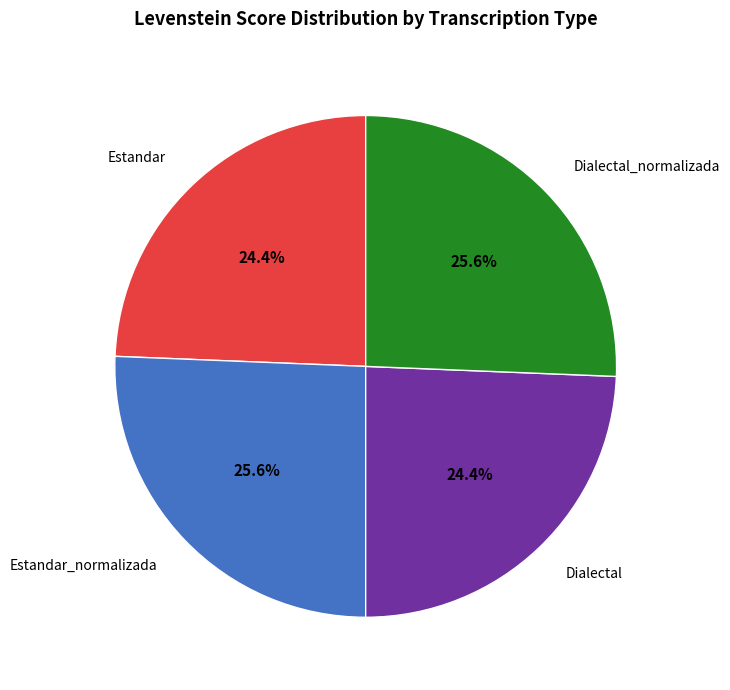

True or false: Dialectal_normalizada accounts for 26% of the total.

True